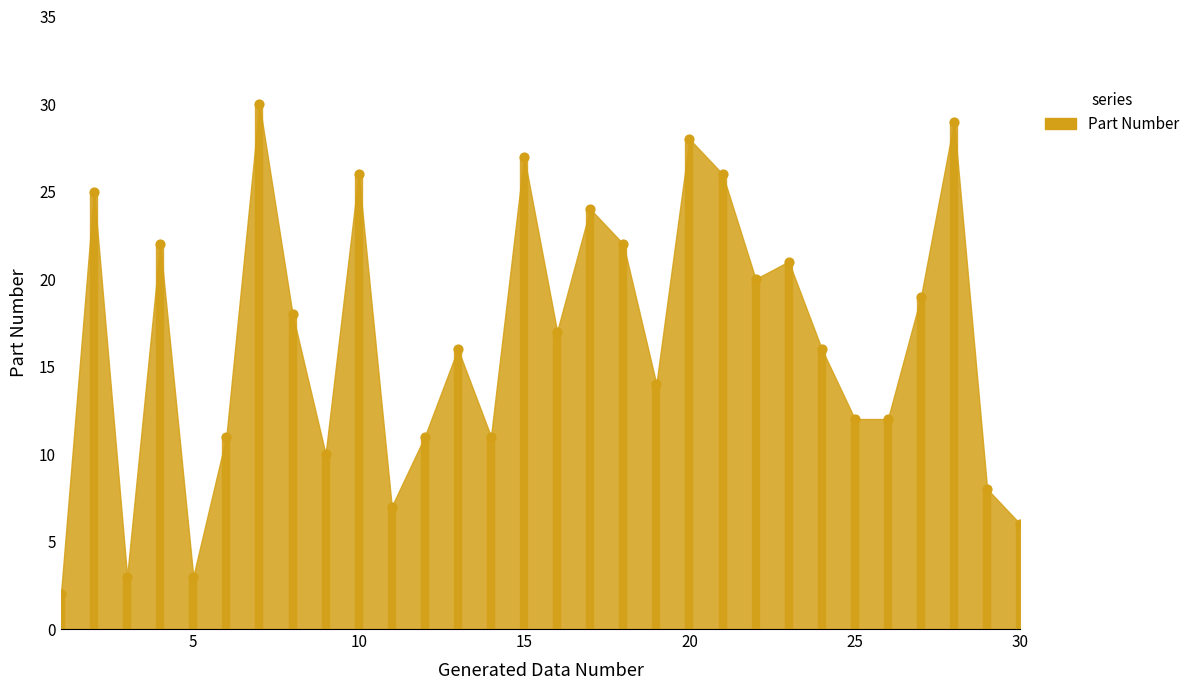

What is the range of Y values (max minus min)?

28